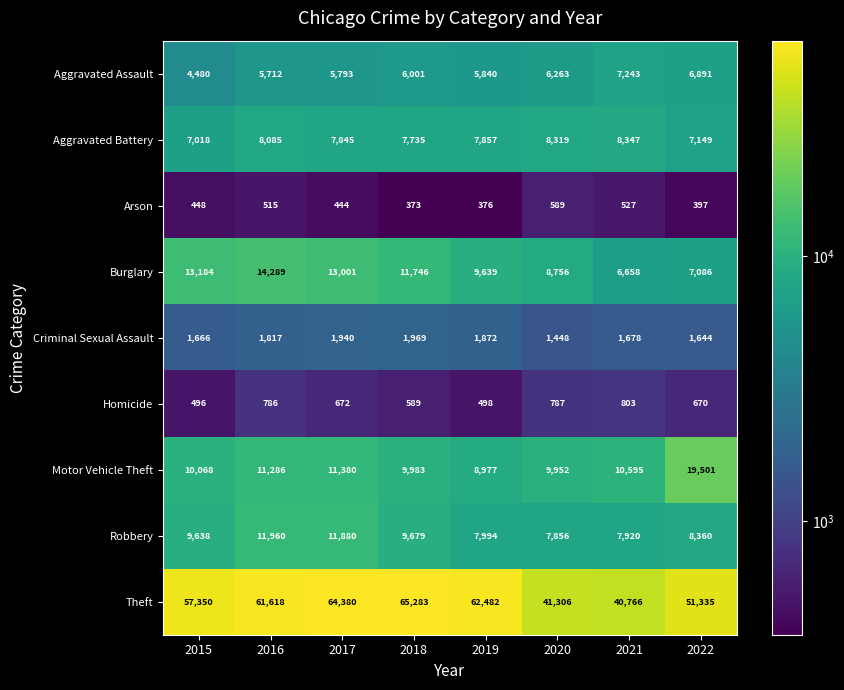

What is the lowest value of the Motor Vehicle Theft series?

8977